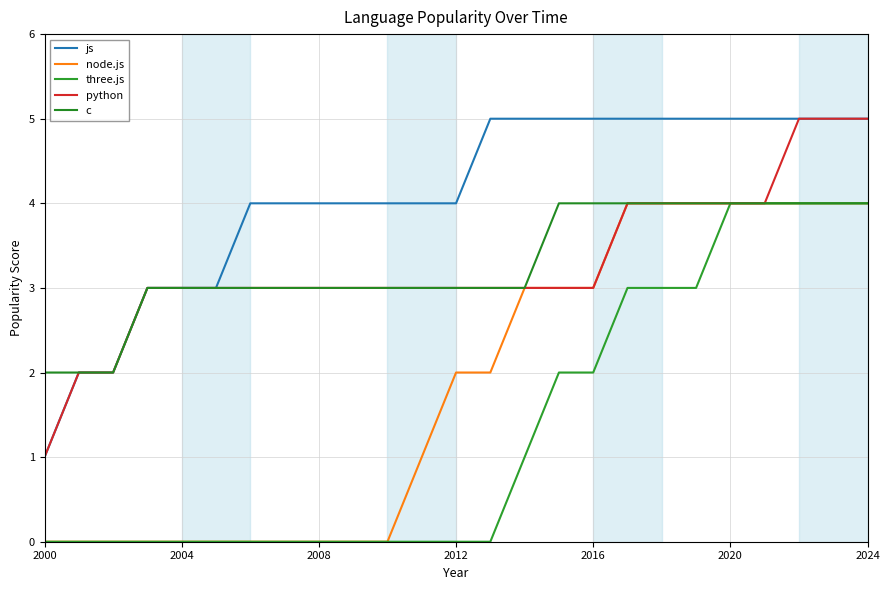

True or false: node.js and c intersect in this chart.

False